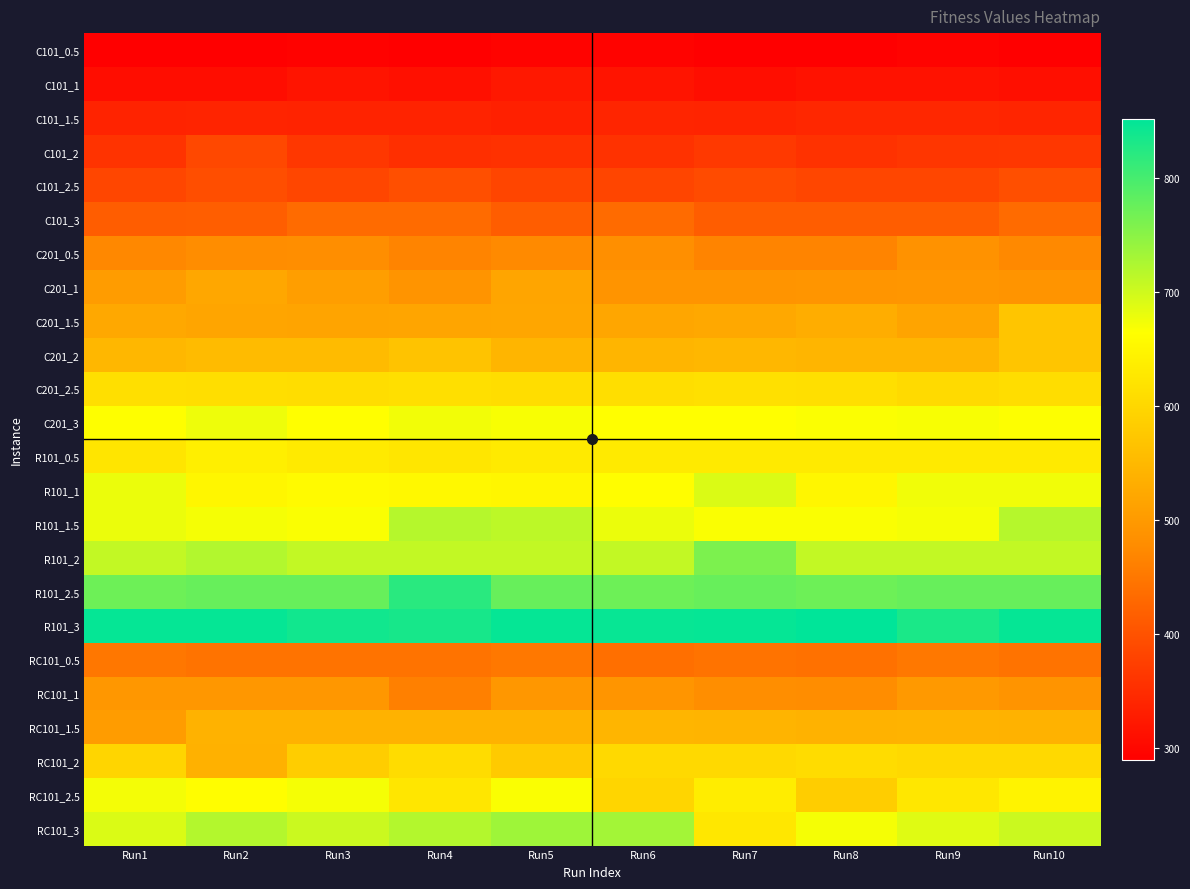

Reading left to right, extract all data points from this chart.

C101_0.5: Run1=289.0	Run2=290.0	Run3=293.0	Run4=289.0	Run5=294.0	Run6=294.0	Run7=289.0	Run8=289.0	Run9=294.0	Run10=290.4
C101_1: Run1=308.3	Run2=308.3	Run3=317.1	Run4=311.4	Run5=322.9	Run6=317.0	Run7=309.3	Run8=313.5	Run9=315.1	Run10=310.1
C101_1.5: Run1=337.1	Run2=338.1	Run3=337.1	Run4=336.3	Run5=333.0	Run6=339.1	Run7=338.5	Run8=342.3	Run9=342.6	Run10=339.3
C101_2: Run1=359.1	Run2=386.1	Run3=363.2	Run4=353.9	Run5=355.9	Run6=356.6	Run7=366.1	Run8=356.6	Run9=362.1	Run10=363.1
C101_2.5: Run1=384.6	Run2=394.2	Run3=384.6	Run4=395.1	Run5=382.9	Run6=382.9	Run7=391.1	Run8=384.6	Run9=384.4	Run10=395.1
C101_3: Run1=415.1	Run2=415.8	Run3=432.1	Run4=432.1	Run5=415.1	Run6=432.1	Run7=415.1	Run8=415.1	Run9=415.1	Run10=432.1
C201_0.5: Run1=472.0	Run2=478.4	Run3=480.4	Run4=467.0	Run5=474.4	Run6=482.4	Run7=467.0	Run8=467.0	Run9=486.4	Run10=473.4
C201_1: Run1=504.2	Run2=521.7	Run3=507.0	Run4=490.7	Run5=518.4	Run6=490.7	Run7=490.7	Run8=491.5	Run9=493.4	Run10=490.7
C201_1.5: Run1=522.4	Run2=518.3	Run3=516.1	Run4=518.3	Run5=520.9	Run6=520.7	Run7=524.2	Run8=532.1	Run9=515.7	Run10=571.3
C201_2: Run1=547.3	Run2=554.1	Run3=554.1	Run4=568.3	Run5=544.3	Run6=544.3	Run7=547.3	Run8=544.9	Run9=544.3	Run10=570.3
C201_2.5: Run1=612.7	Run2=611.6	Run3=609.3	Run4=612.7	Run5=609.3	Run6=611.6	Run7=615.7	Run8=612.7	Run9=604.3	Run10=609.3
C201_3: Run1=665.0	Run2=676.7	Run3=664.1	Run4=673.7	Run5=669.7	Run6=664.1	Run7=664.1	Run8=667.2	Run9=668.9	Run10=665.9
R101_0.5: Run1=623.0	Run2=639.0	Run3=631.0	Run4=624.0	Run5=631.0	Run6=631.0	Run7=631.0	Run8=631.0	Run9=631.0	Run10=631.0
R101_1: Run1=679.0	Run2=651.0	Run3=657.0	Run4=653.4	Run5=651.0	Run6=662.0	Run7=691.4	Run8=651.0	Run9=674.2	Run10=674.2
R101_1.5: Run1=678.9	Run2=671.4	Run3=667.8	Run4=718.2	Run5=713.5	Run6=678.9	Run7=667.8	Run8=667.8	Run9=671.0	Run10=718.5
R101_2: Run1=708.5	Run2=721.0	Run3=708.5	Run4=708.5	Run5=708.5	Run6=708.5	Run7=761.0	Run8=708.5	Run9=708.5	Run10=708.5
R101_2.5: Run1=771.4	Run2=776.4	Run3=776.4	Run4=821.4	Run5=776.4	Run6=771.4	Run7=776.4	Run8=771.4	Run9=776.4	Run10=776.4
R101_3: Run1=847.4	Run2=847.4	Run3=839.0	Run4=834.0	Run5=847.4	Run6=846.5	Run7=847.4	Run8=852.4	Run9=832.4	Run10=847.4
RC101_0.5: Run1=449.0	Run2=444.0	Run3=444.0	Run4=444.0	Run5=450.0	Run6=439.0	Run7=444.0	Run8=441.7	Run9=450.0	Run10=444.0
RC101_1: Run1=495.0	Run2=495.0	Run3=495.0	Run4=461.0	Run5=495.0	Run6=491.9	Run7=480.8	Run8=479.0	Run9=499.0	Run10=490.0
RC101_1.5: Run1=502.9	Run2=539.6	Run3=539.6	Run4=539.6	Run5=539.6	Run6=543.5	Run7=542.2	Run8=539.6	Run9=541.6	Run10=539.6
RC101_2: Run1=596.9	Run2=536.8	Run3=583.2	Run4=607.5	Run5=578.4	Run6=603.6	Run7=603.6	Run8=607.5	Run9=603.6	Run10=603.6
RC101_2.5: Run1=672.6	Run2=662.0	Run3=671.6	Run4=623.6	Run5=667.6	Run6=596.2	Run7=635.0	Run8=583.0	Run9=626.2	Run10=645.5
RC101_3: Run1=691.5	Run2=719.6	Run3=703.5	Run4=719.6	Run5=735.5	Run6=731.6	Run7=626.3	Run8=671.2	Run9=687.6	Run10=703.5